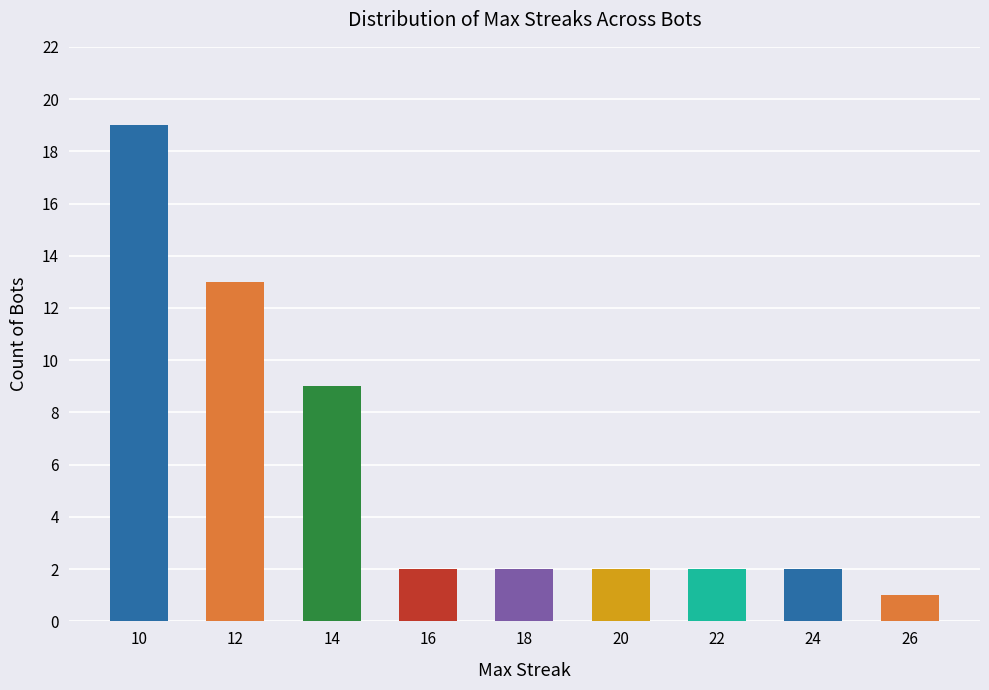

What is the maximum value shown in the chart?

19